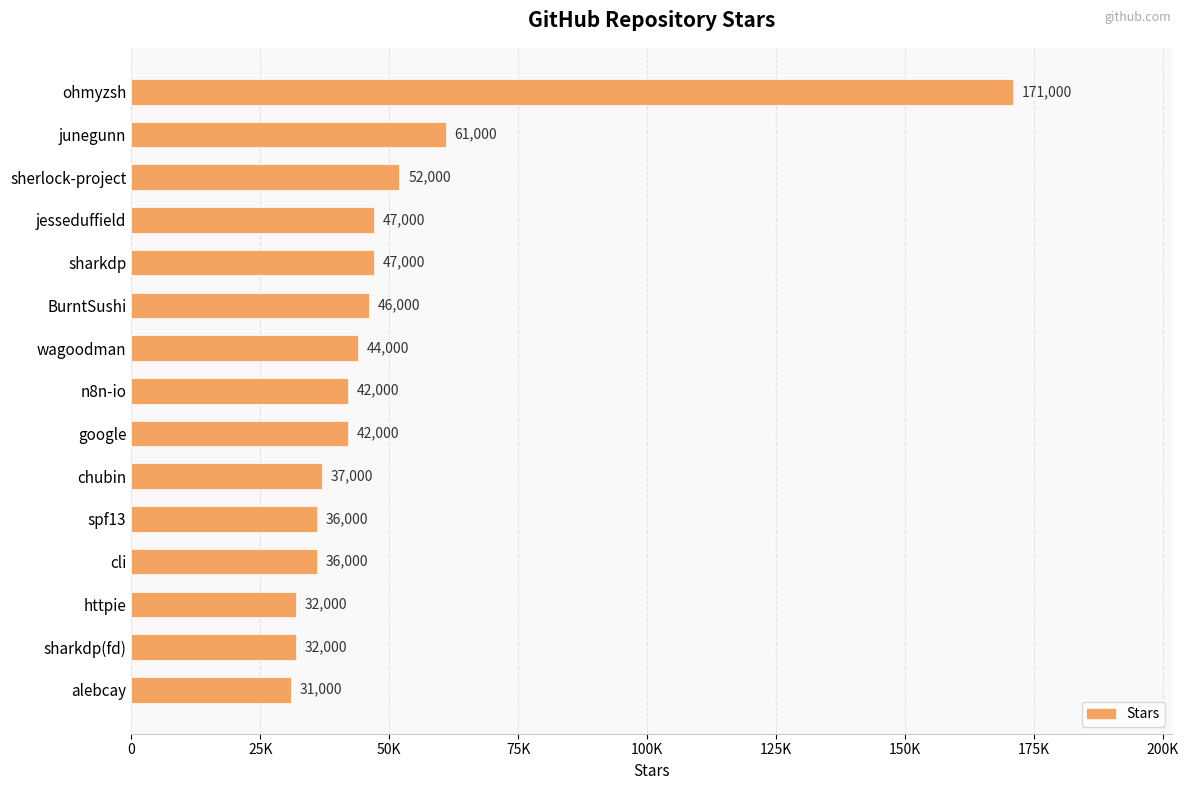

How many categories are shown in the chart?

15